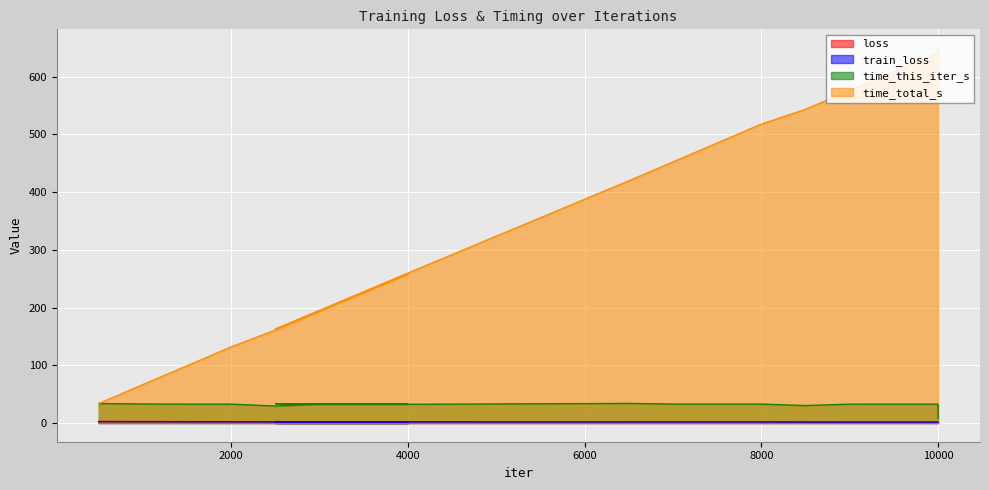

Reading left to right, transcribe all the data shown in this chart.

loss: 2.4	2.4	2.2	2.1	2.0	1.9	1.8	1.7	2.3	2.2	2.1	2.0	1.9	1.9	1.9	1.9	1.7	1.7	1.7	1.7	1.7
train_loss: 2.4	2.3	2.2	2.0	1.8	1.7	1.6	1.6	2.2	2.1	2.0	1.8	1.8	1.8	1.7	1.7	1.6	1.5	1.5	1.5	1.5
time_this_iter_s: 33.7	32.9	32.7	32.7	29.2	32.4	32.4	32.3	33.3	32.4	32.4	32.4	33.9	32.8	32.7	32.7	30.2	32.6	32.6	32.7	8.2
time_total_s: 33.7	66.6	99.2	131.9	161.1	193.6	226.0	258.3	162.6	195.0	227.4	259.7	419.5	452.3	485.0	517.8	543.3	575.9	608.6	641.2	649.4